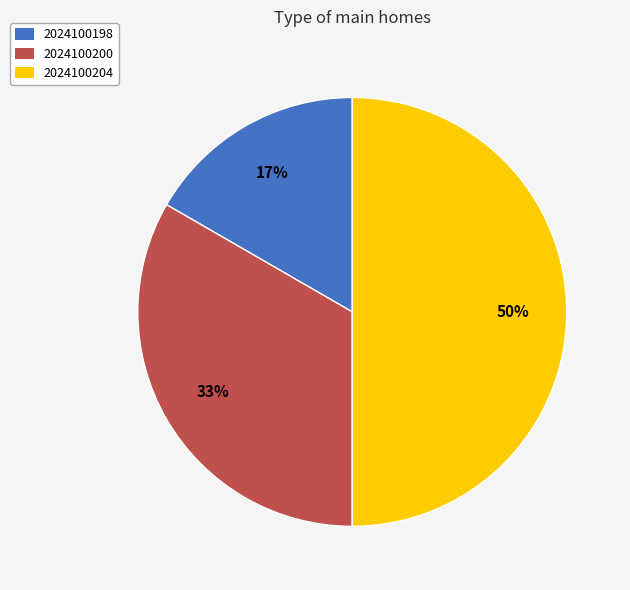

Approximately how many times larger is the value at 2024100198 compared to 2024100200?

0.5